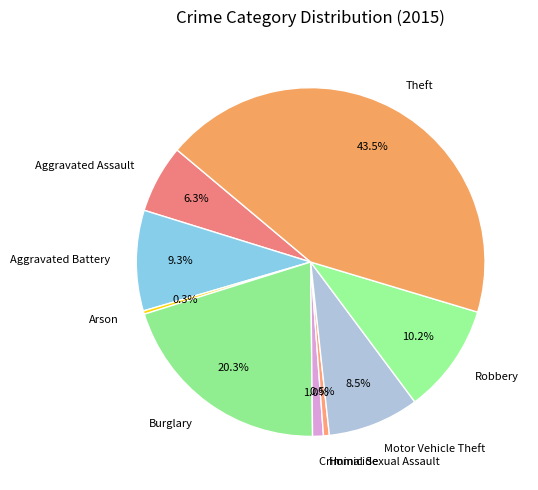

Is it true that Arson is 0% of the pie?

True